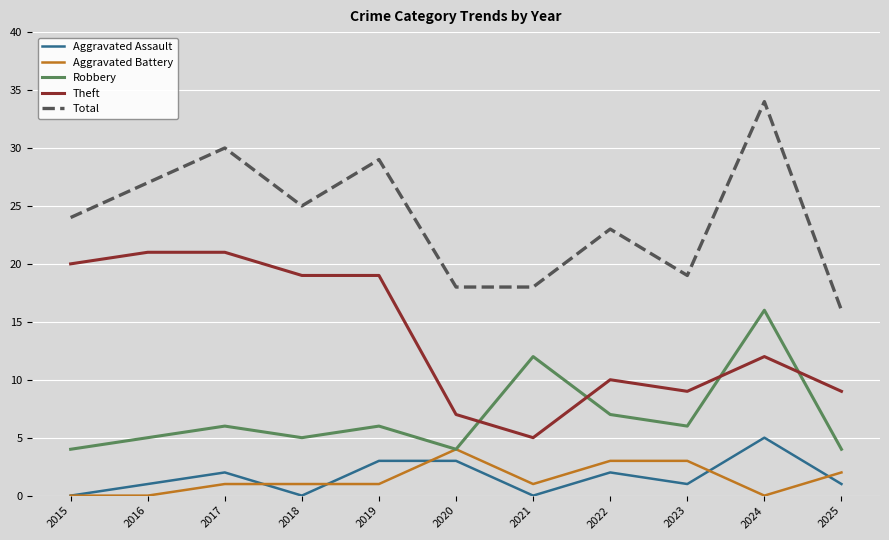

At which category is the sum across all series the highest?

2024